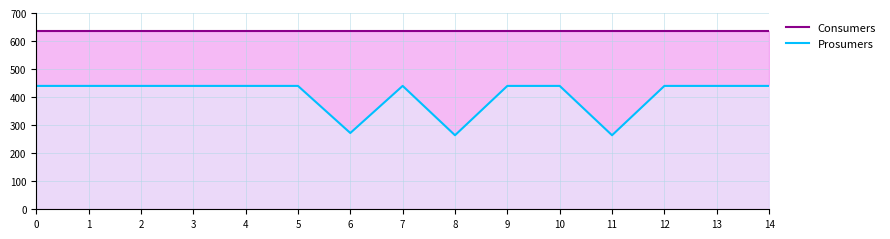

At how many categories does at least one series exceed 358?

15